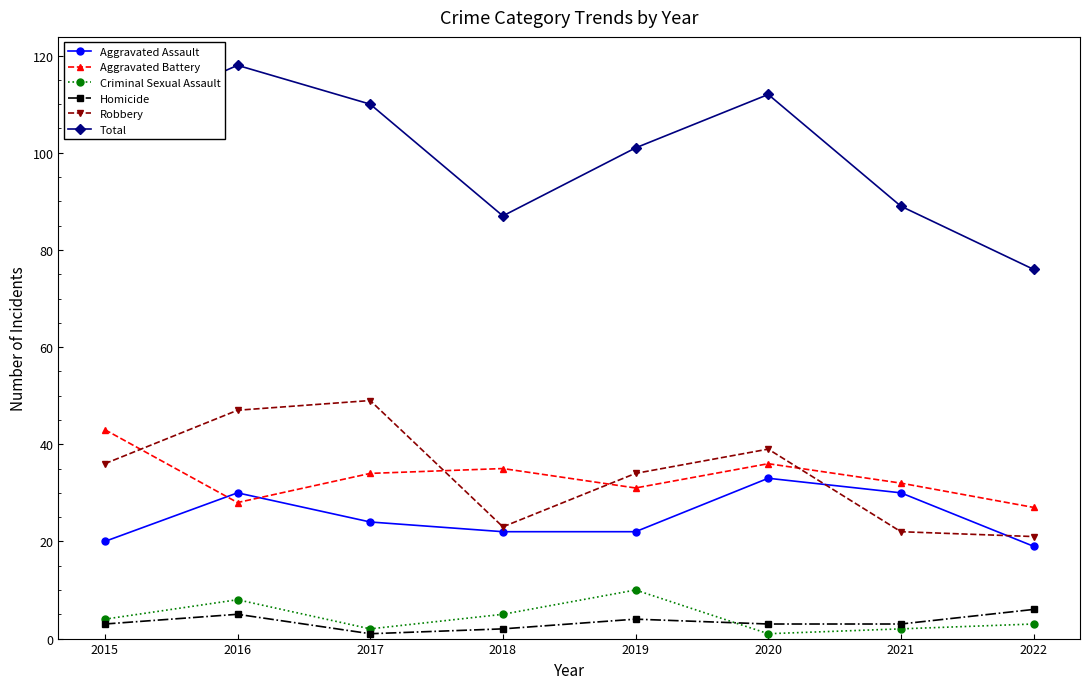

Is it true that Robbery equals 21 at 2022?

True